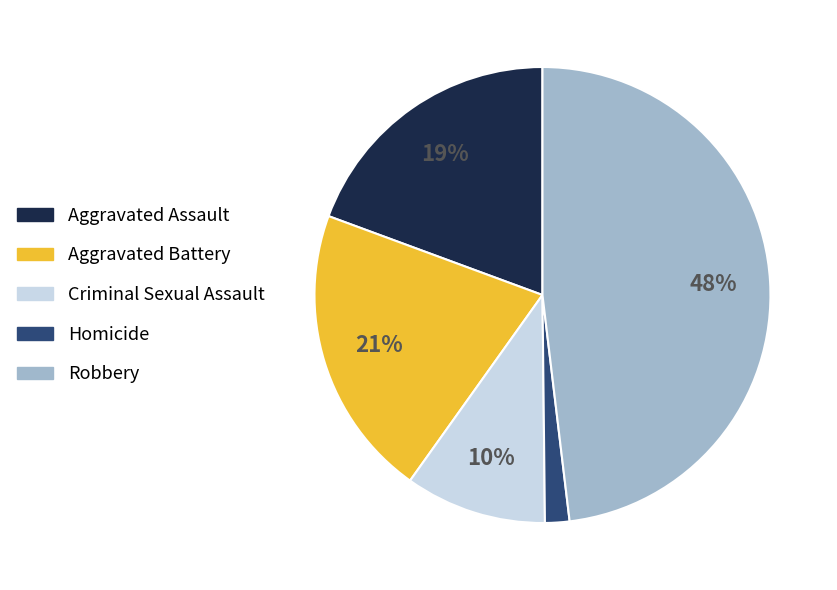

To the nearest percent, what is the combined percentage of Robbery and Homicide?

50%